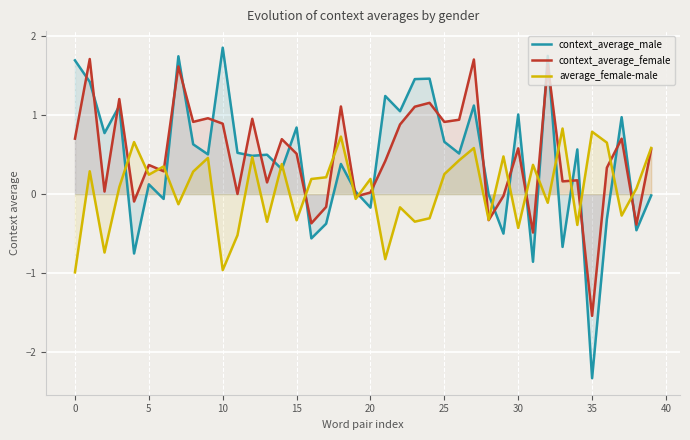

How many values in context_average_male are above zero?

27